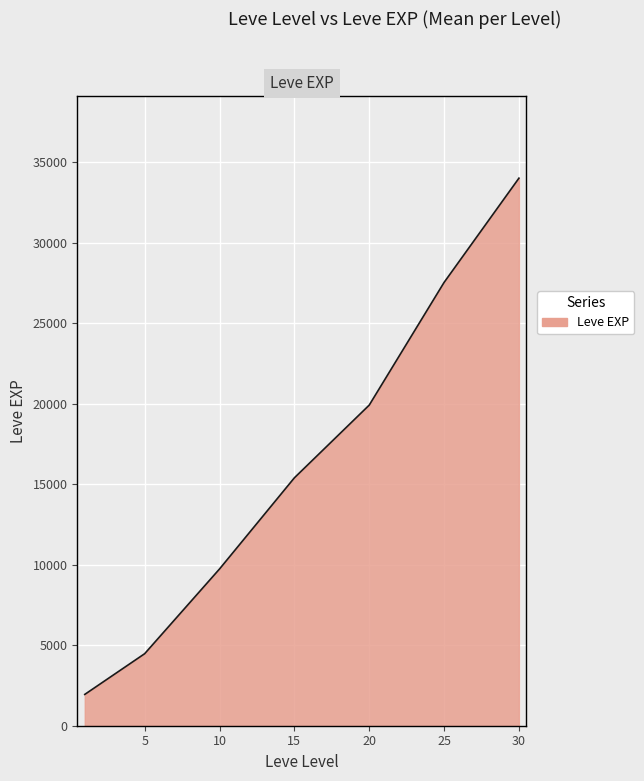

What is the maximum value shown in the chart?

34018.9